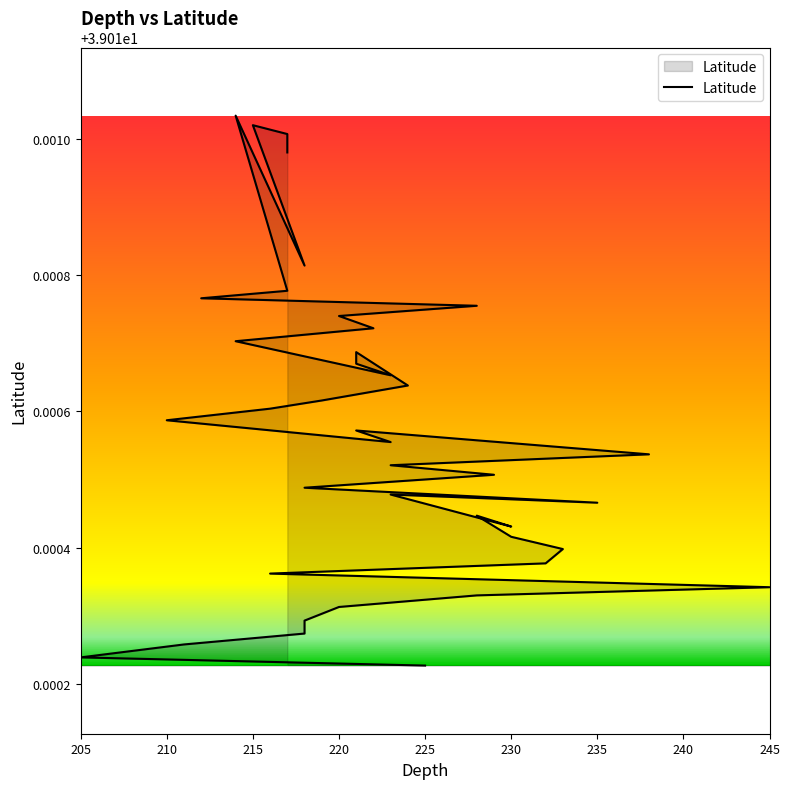

What is the average value?

39.0